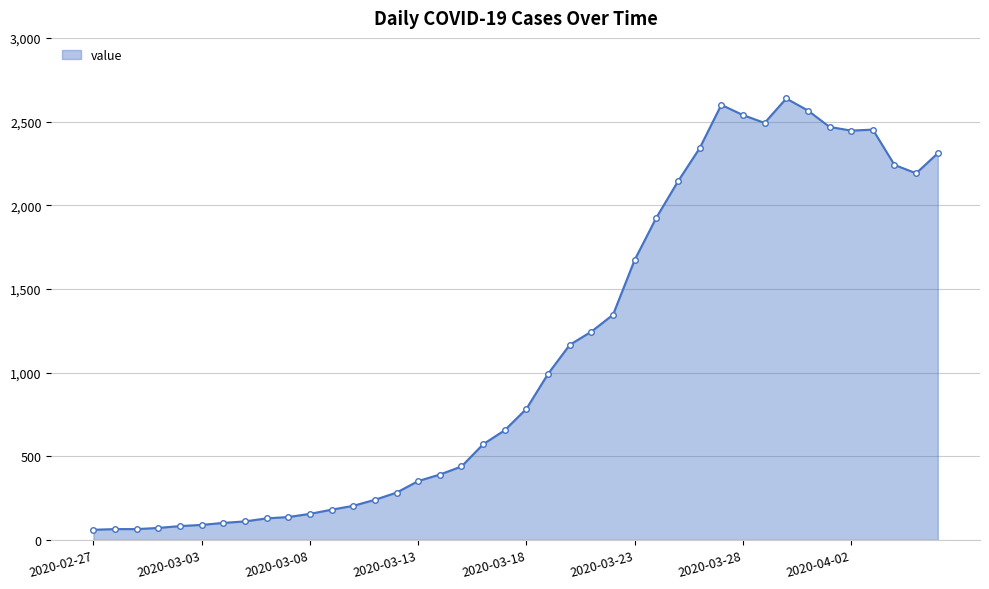

What is the maximum value shown in the chart?

2638